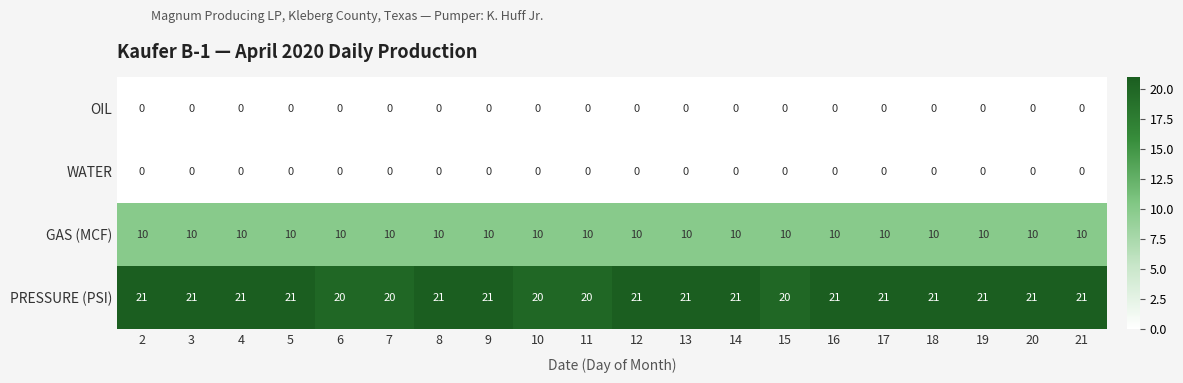

True or false: GAS (MCF) has a value of 10 at 14.

True